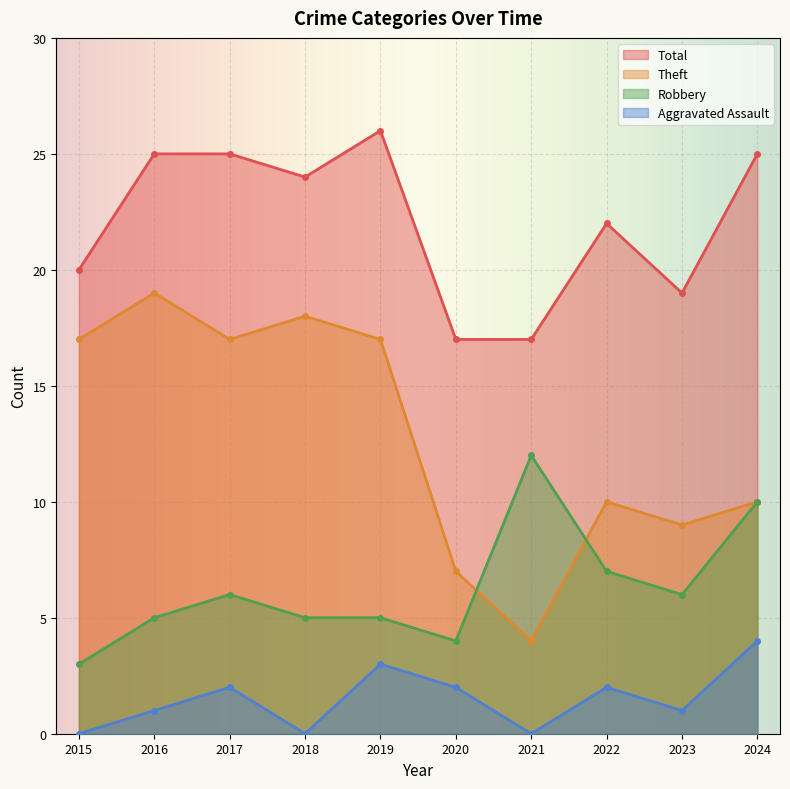

How many lines are shown in the chart?

4